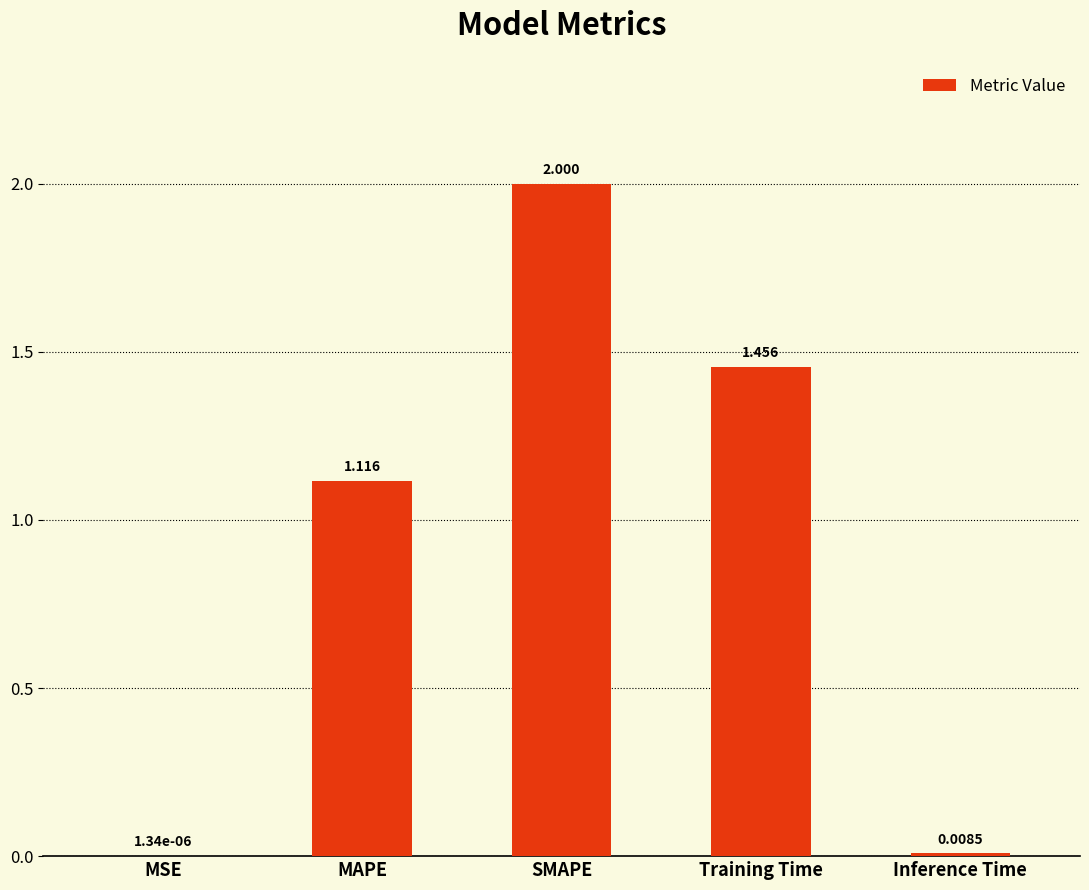

Where is the data nearest to the value 1?

MAPE